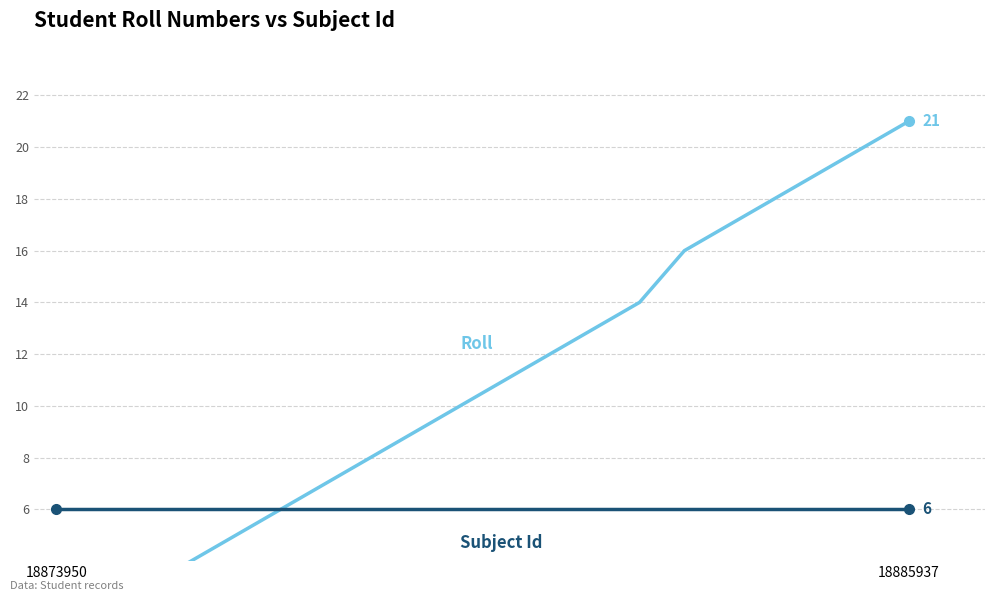

At which label is Roll closest to 11?

10